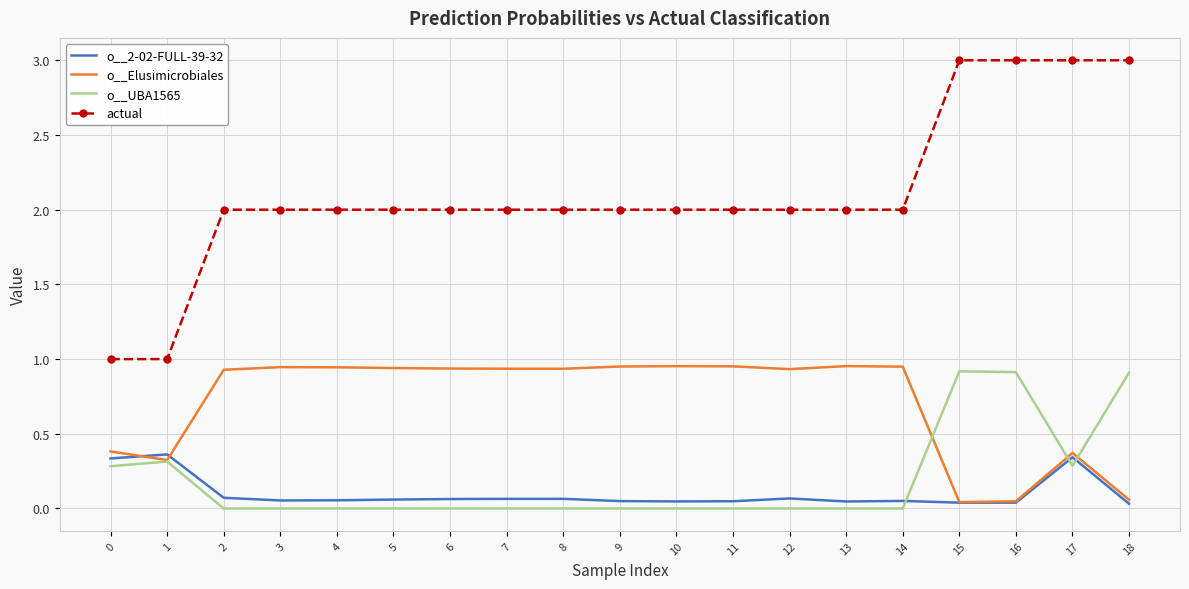

True or false: actual and o__Elusimicrobiales cross at least once.

False